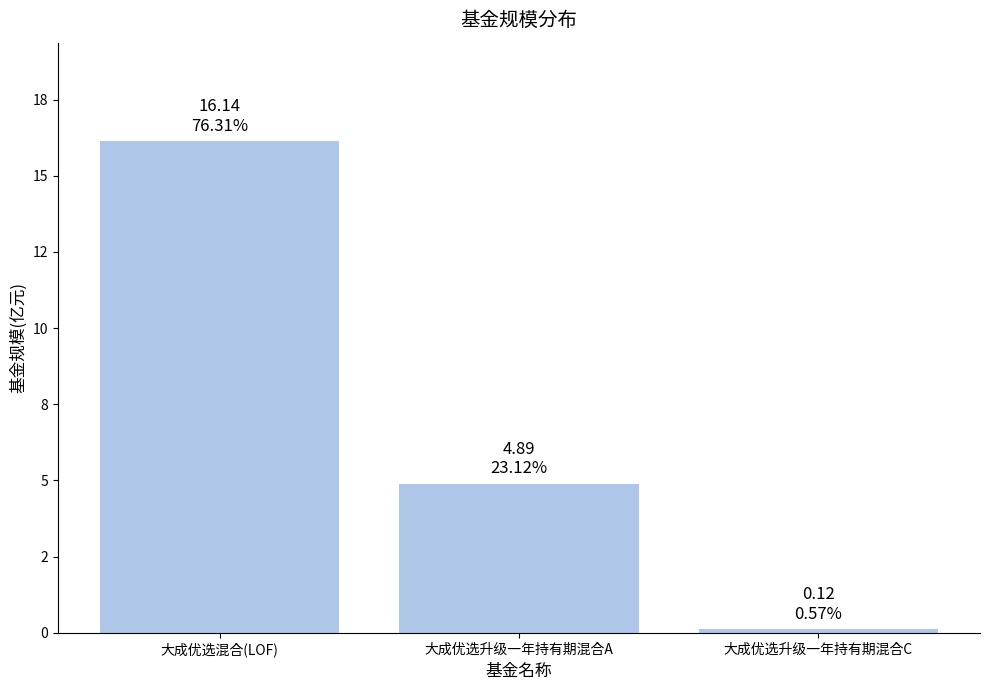

What is the sum of all values?

21.1